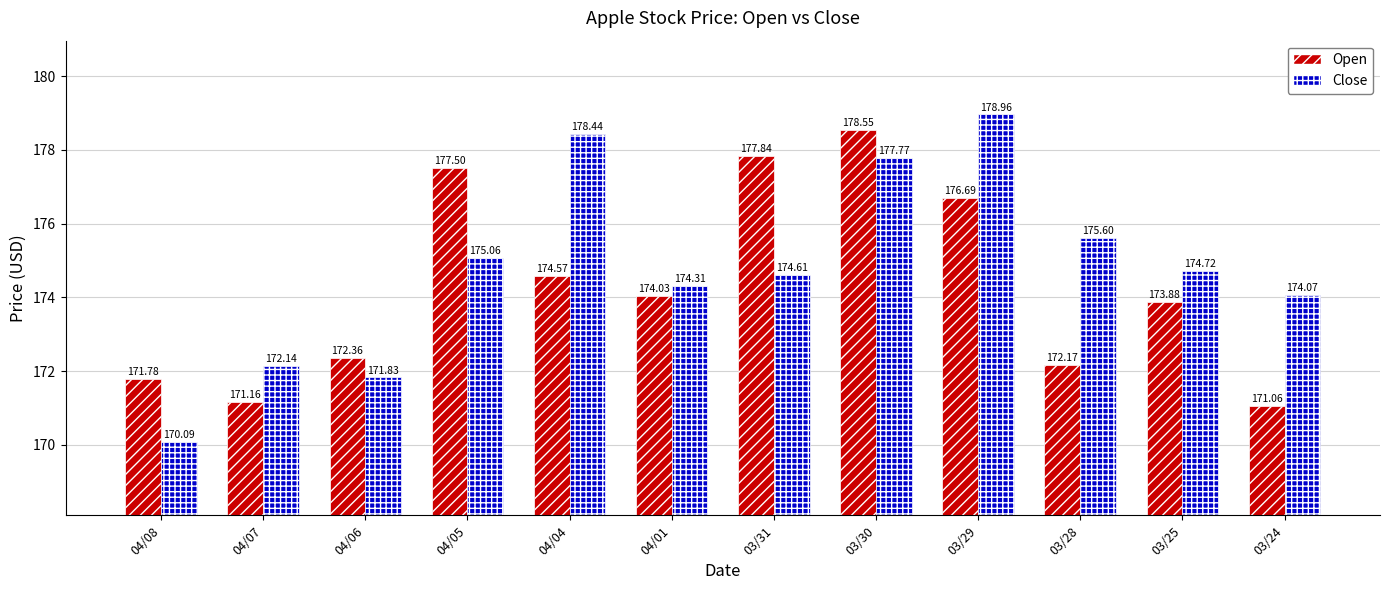

What is the sum of all Close values?

2097.6